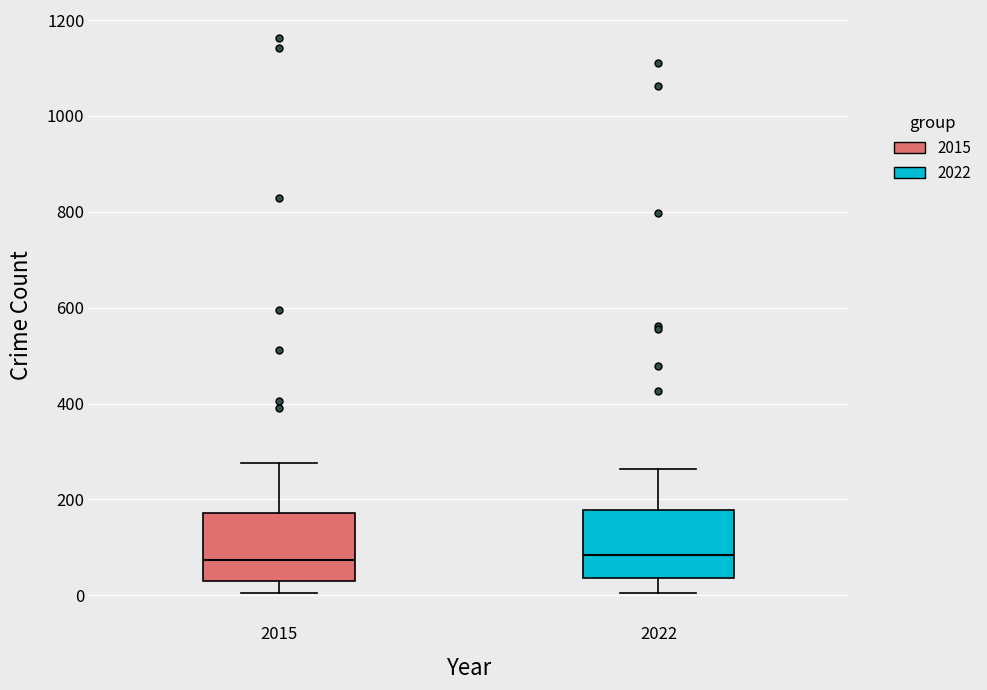

Reading left to right, read every box against the y-axis: the position of its median line, the range the box covers, and the ends of its whiskers. The values are not printed on the chart, so give them approximately, as read against the axis.

2015: median 80, box 40 to 180, whiskers 0 to 280
2022: median 80, box 40 to 180, whiskers 0 to 260